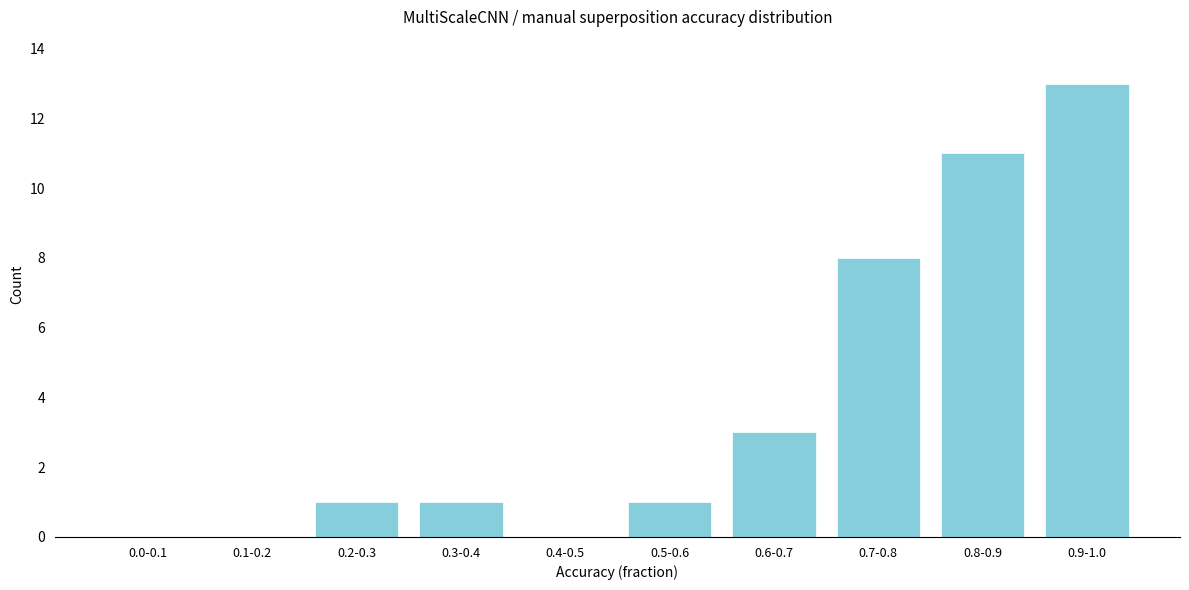

Reading left to right, transcribe all the data shown in this chart.

0.0-0.1=0	0.1-0.2=0	0.2-0.3=1	0.3-0.4=1	0.4-0.5=0	0.5-0.6=1	0.6-0.7=3	0.7-0.8=8	0.8-0.9=11	0.9-1.0=13